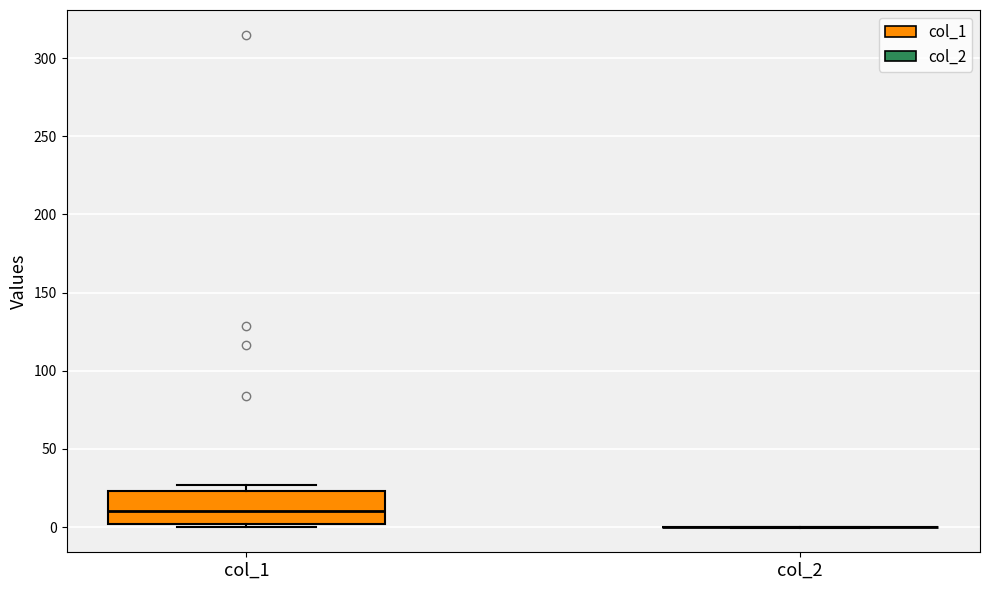

Reading left to right, transcribe this box plot: for each box, give where its median line is, the range the box spans, and where its two whiskers end, as read against the y-axis. The values are not printed on the chart, so give them approximately, as read against the axis.

col_1: median 10, box 0 to 25, whiskers 0 (just below the box's lower edge) to 25 (just above the box's upper edge)
col_2: box collapsed to a line at 0, whiskers 0 to 0